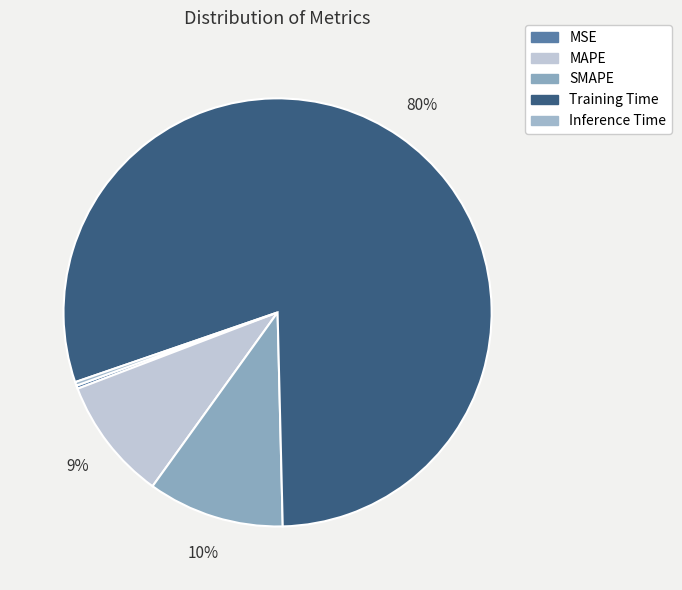

What is the total percentage of Training Time and SMAPE?

90.2%